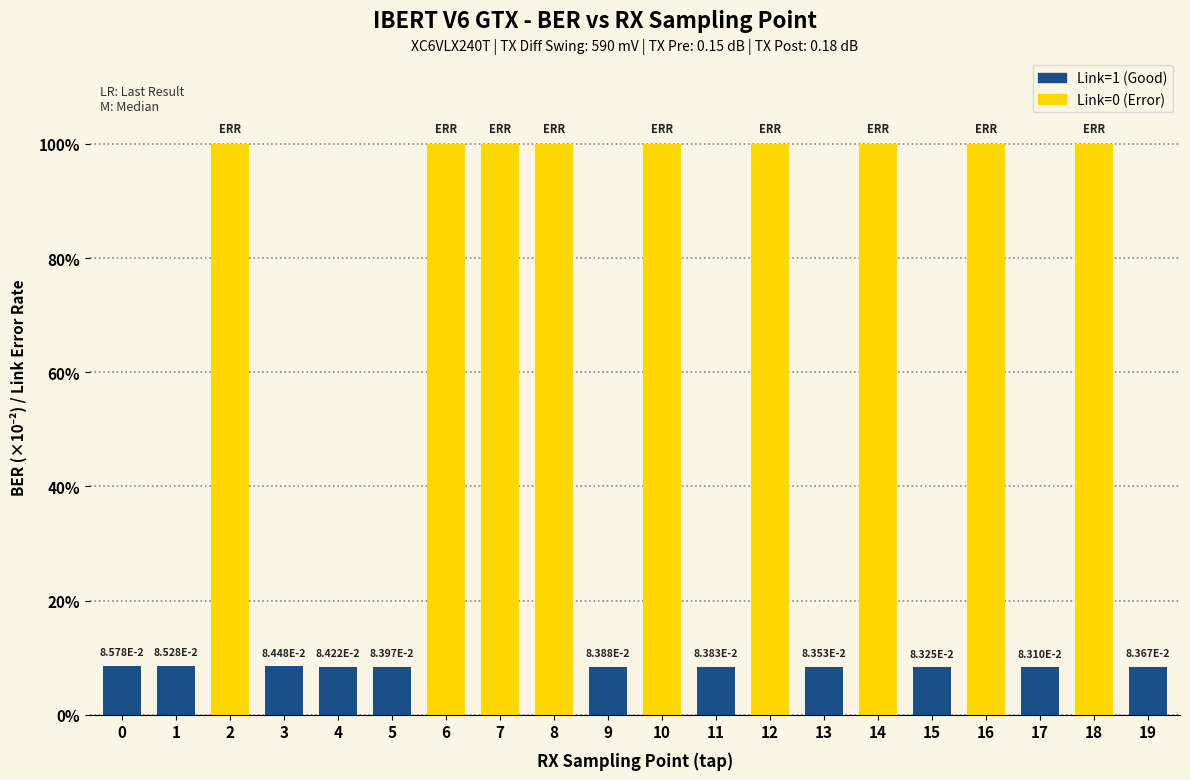

Does the chart contain stacked bars?

No